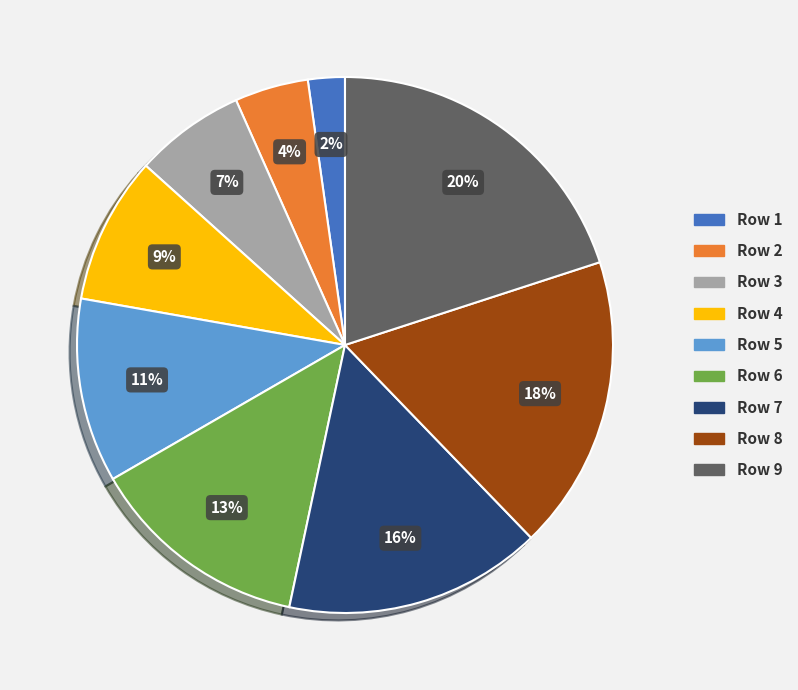

What percentage is the Row 4 slice, to the nearest percent?

9%